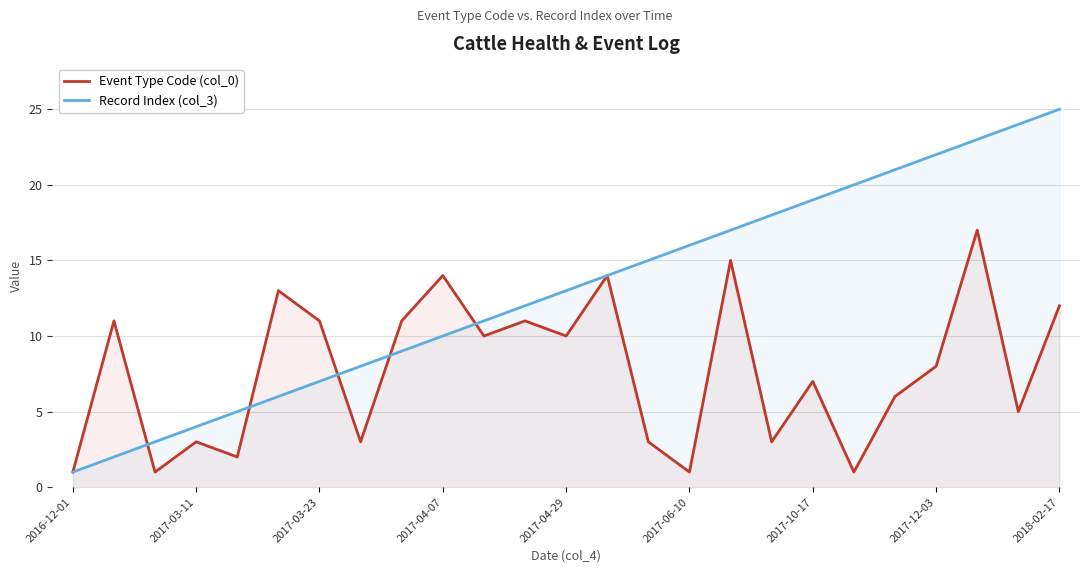

What is the maximum value shown in the chart?

25